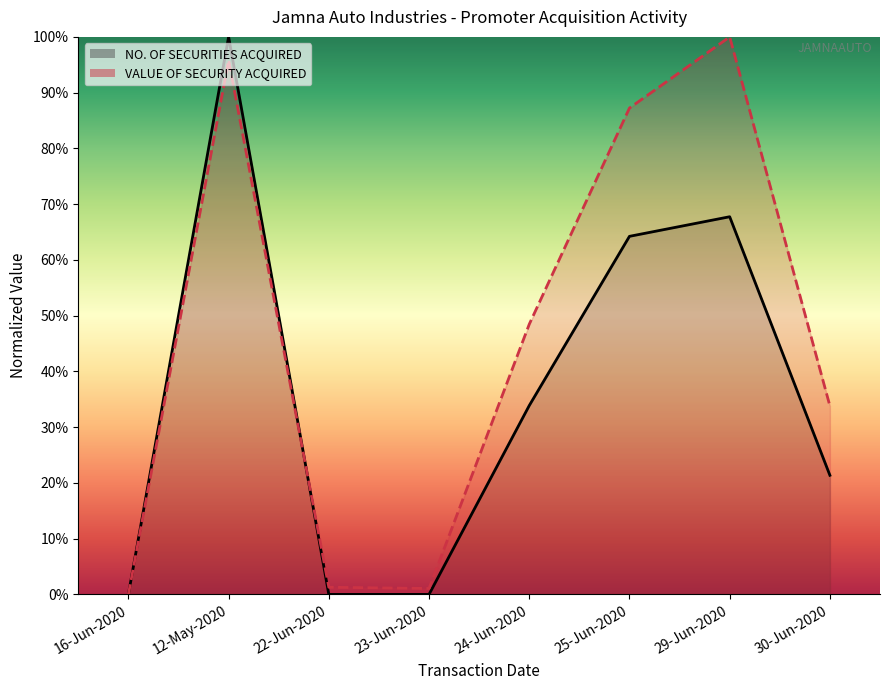

How many interior local peaks does the VALUE OF SECURITY ACQUIRED series have?

2